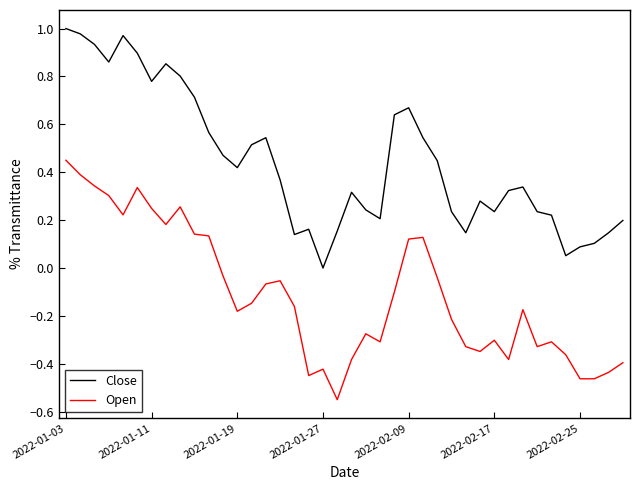

True or false: Close and Open intersect in this chart.

False